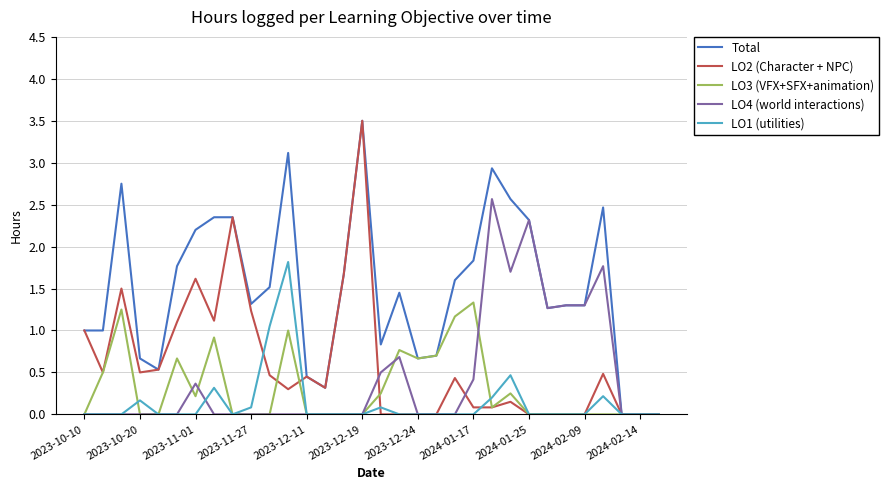

What is the maximum value shown in the chart?

3.5